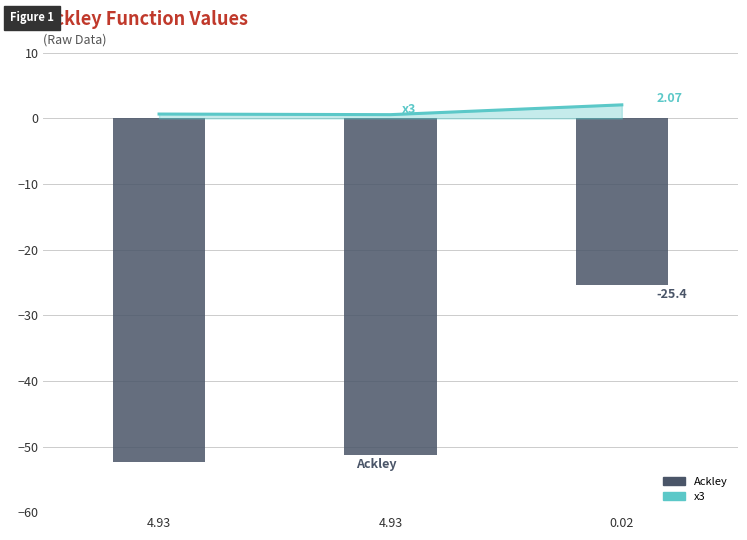

Count the number of categories in the chart.

3